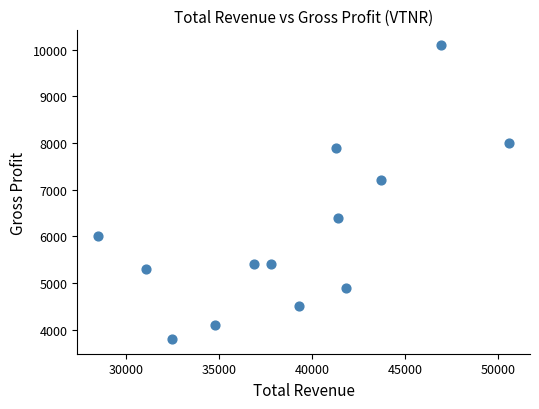

What is the range of X values (max minus min)?

22100